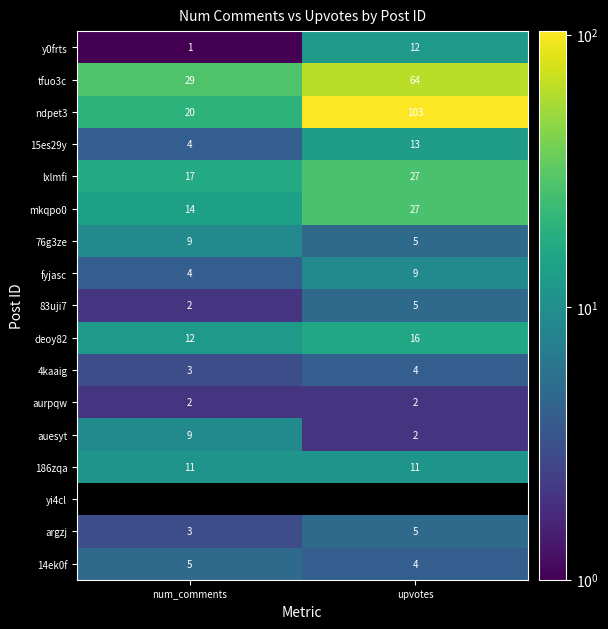

The value of 15es29y at upvotes is 13. True or false?

True